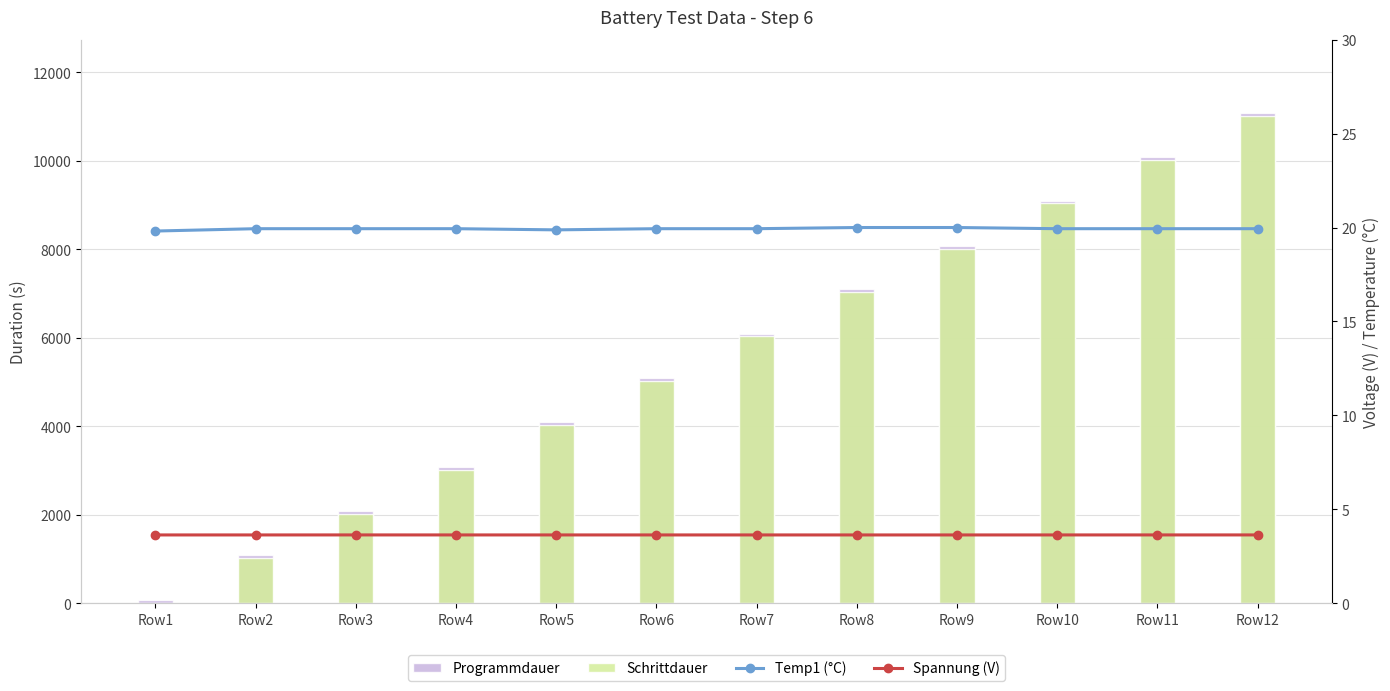

Is it true that Schrittdauer equals 8.4 at Row1?

False